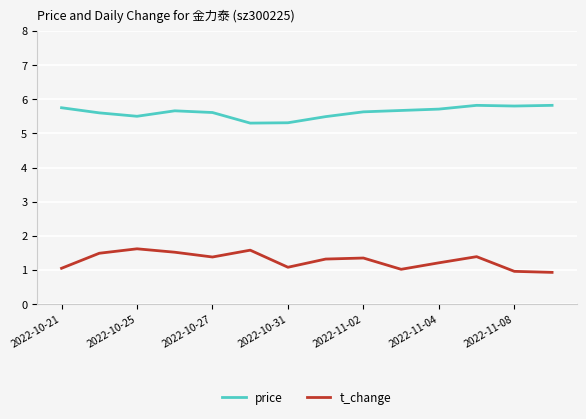

True or false: price and t_change intersect in this chart.

False